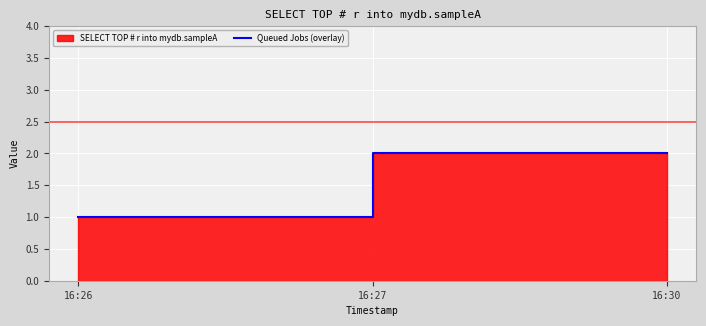

List the labels in order of value, largest first.

16:27, 16:30, 16:26